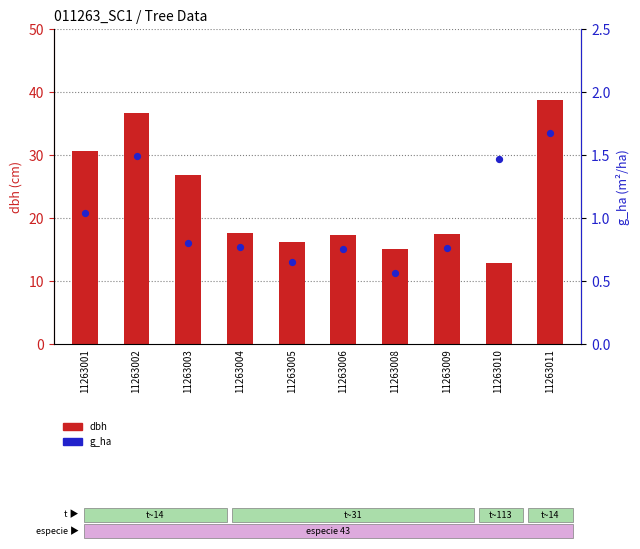

At which category is the sum across all series the highest?

11263011